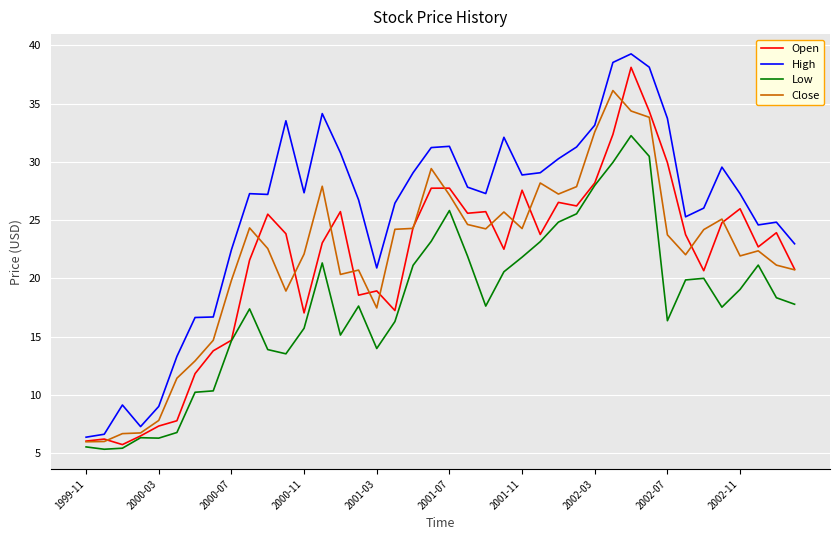

Which series has the largest total across all categories?

High